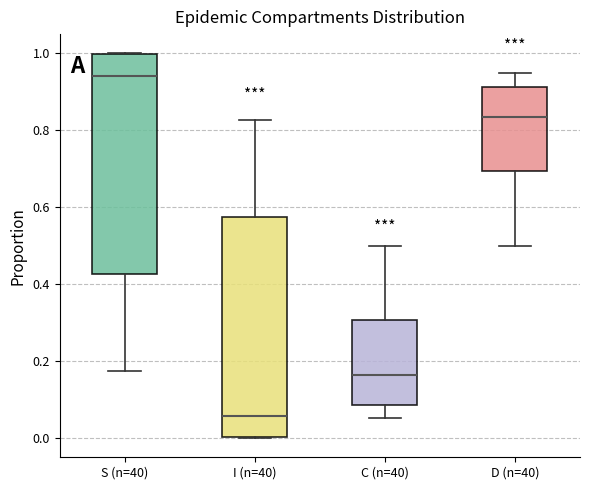

Which box's median line is the highest?

S (n=40)